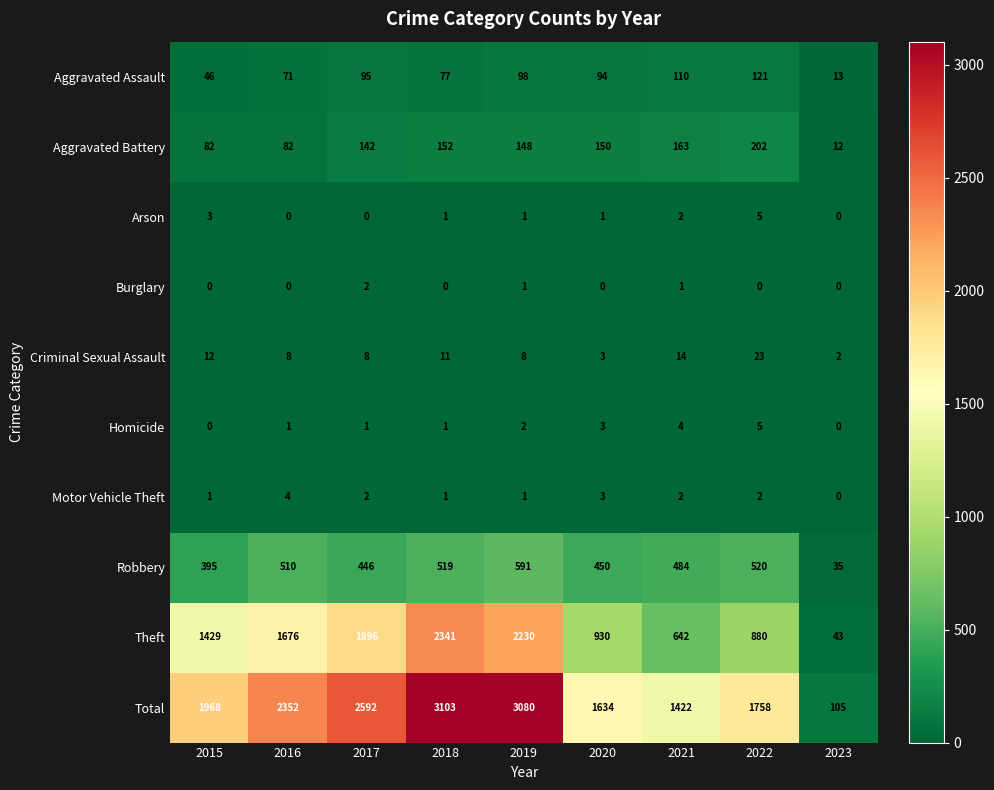

List the labels in order of Aggravated Assault value, largest first.

2022, 2021, 2019, 2017, 2020, 2018, 2016, 2015, 2023